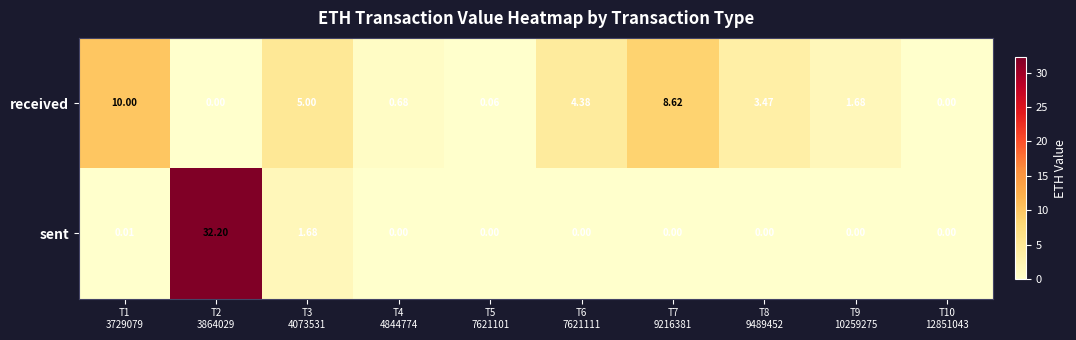

Rank the series by their maximum value, from highest to lowest.

sent, received